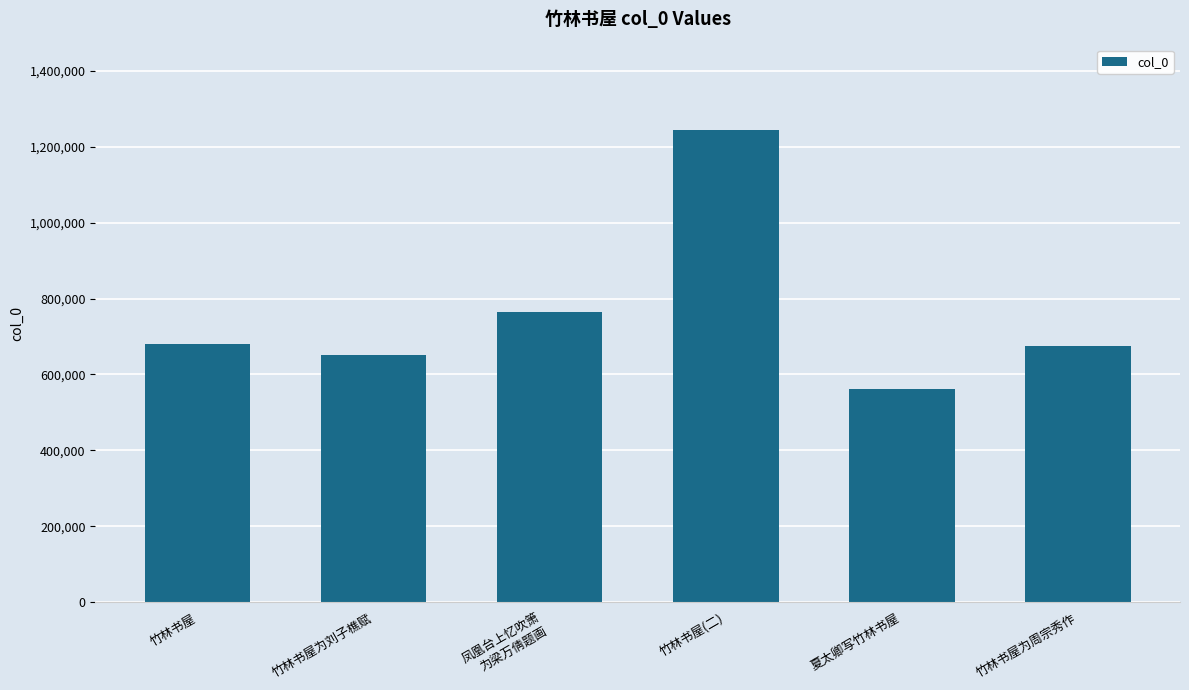

What is the value of the 2nd bar from the left?

650466